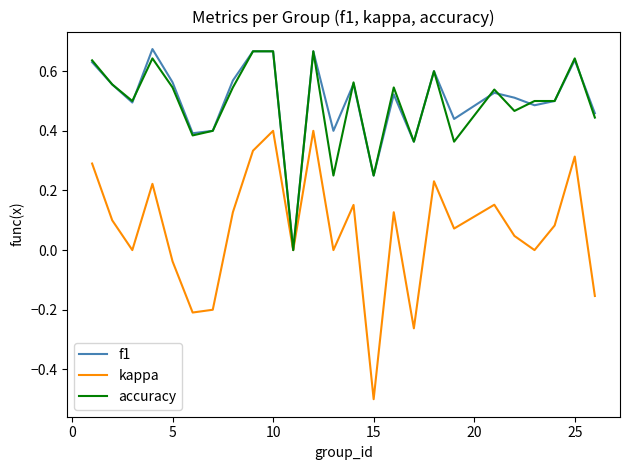

What is the smallest value displayed?

-0.5